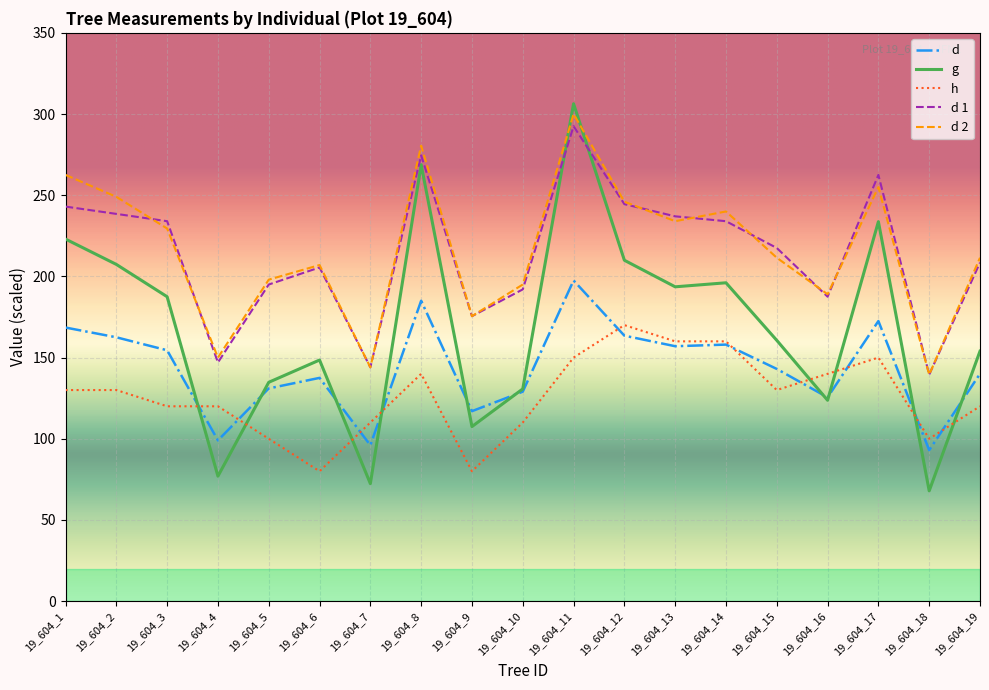

What is the maximum value shown in the chart?

306.4